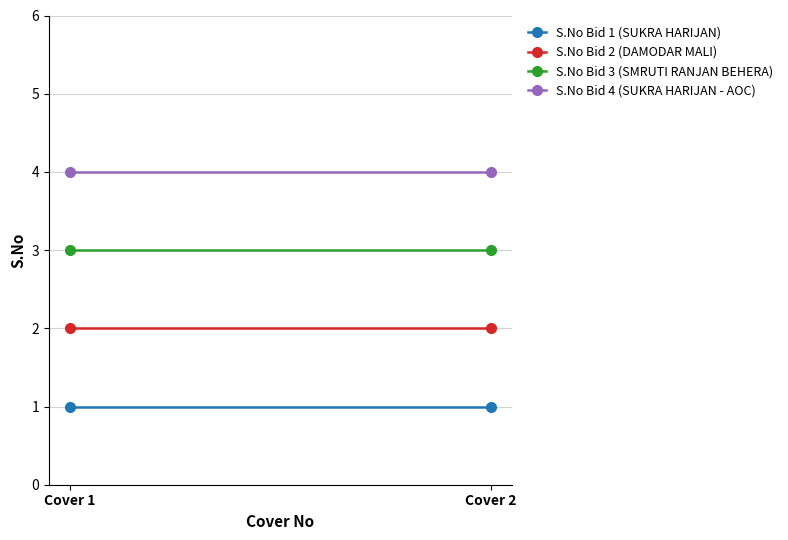

What is the difference between the highest and lowest values at Cover 2?

3